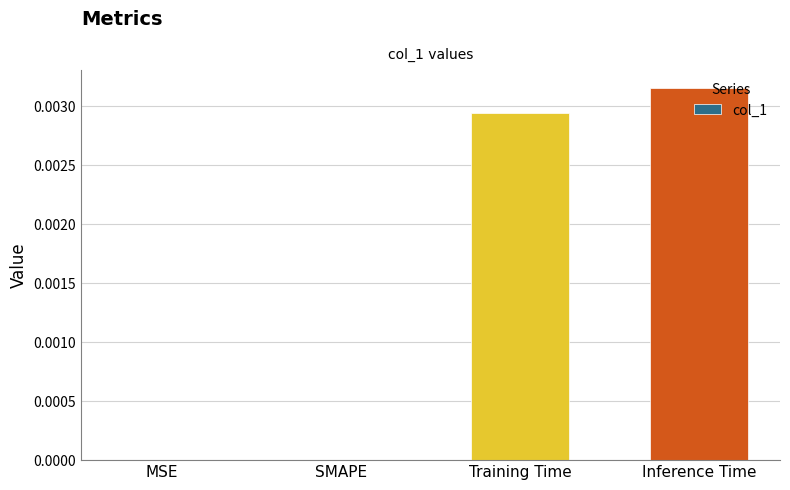

How many distinct data groups are displayed?

1